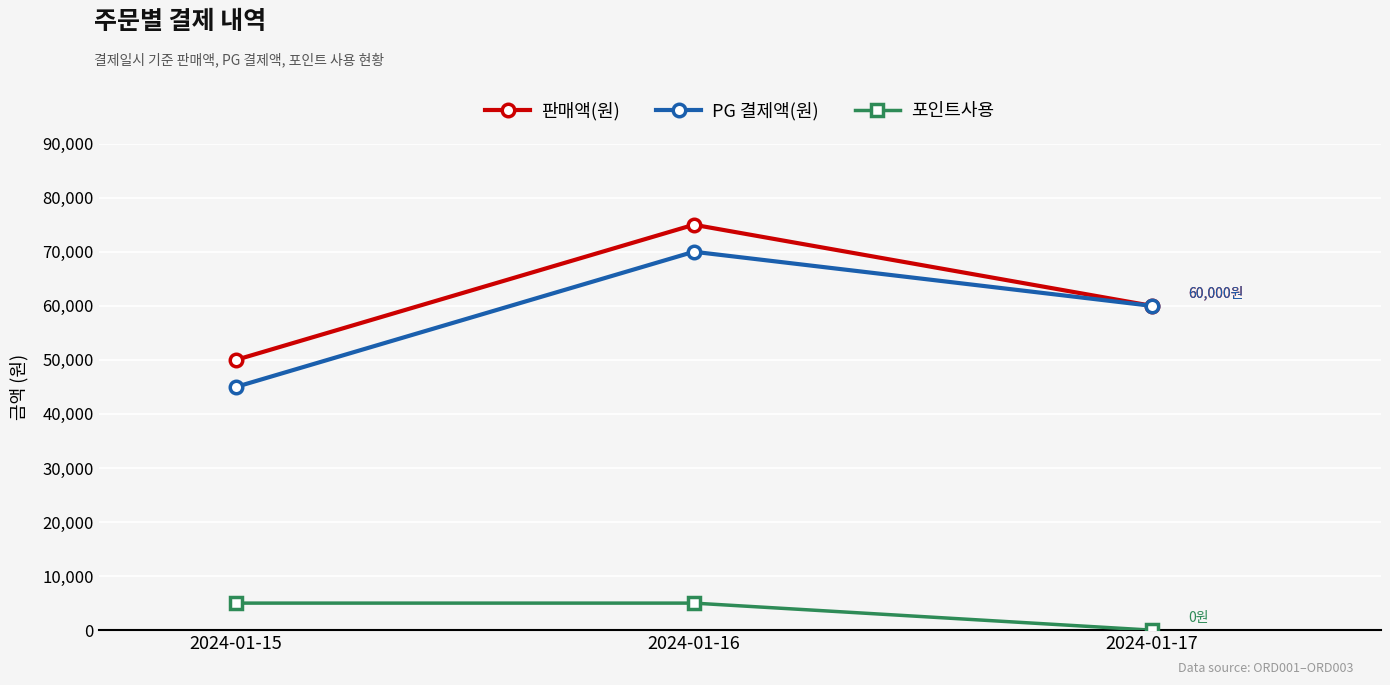

What is the value of the PG 결제액(원) point at the 2nd from the left?

70000